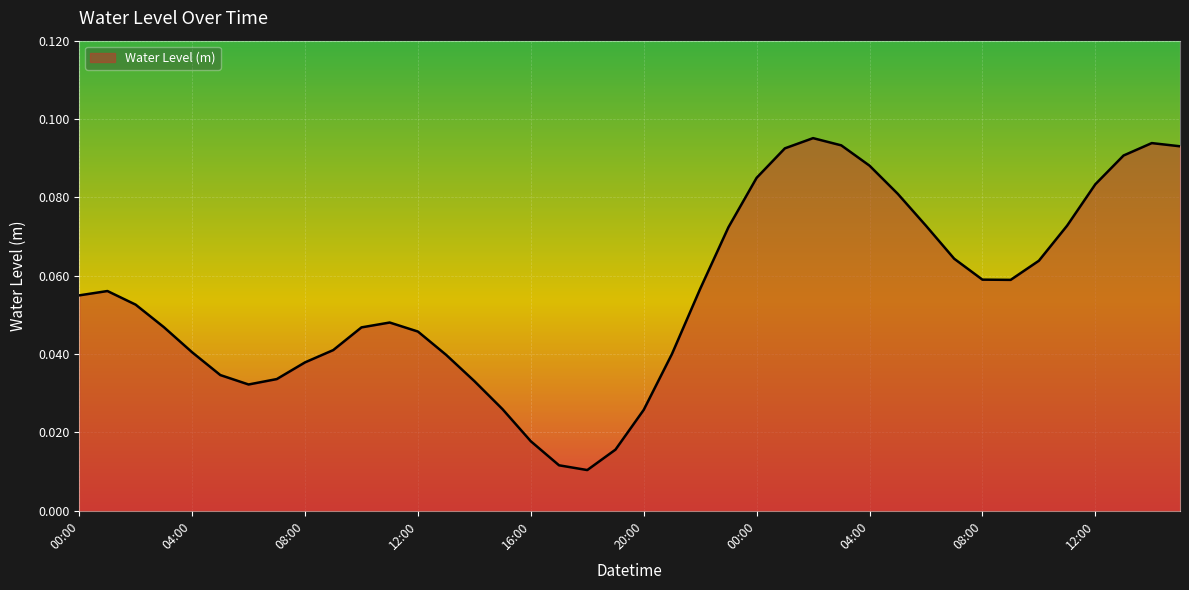

Count the number of categories in the chart.

40